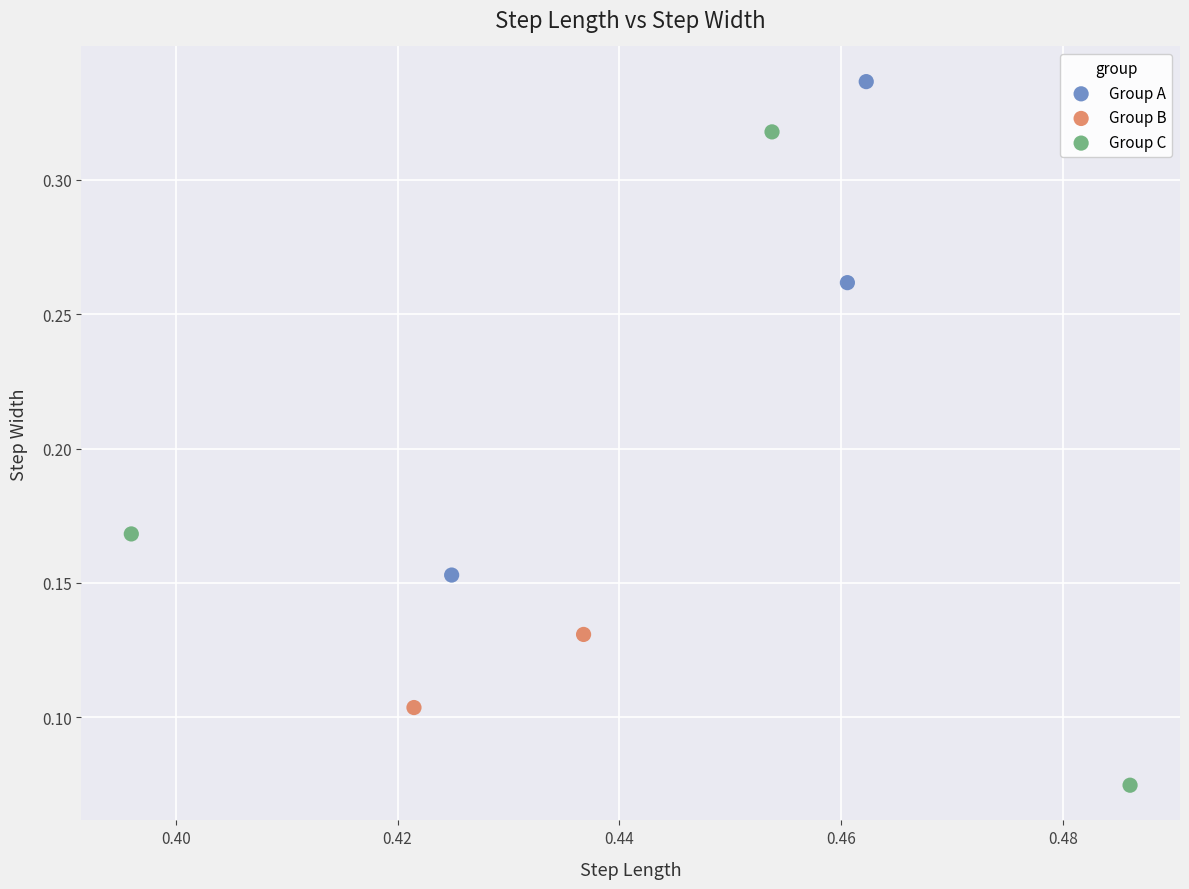

What are all the series names shown in the legend?

Group A, Group B, Group C